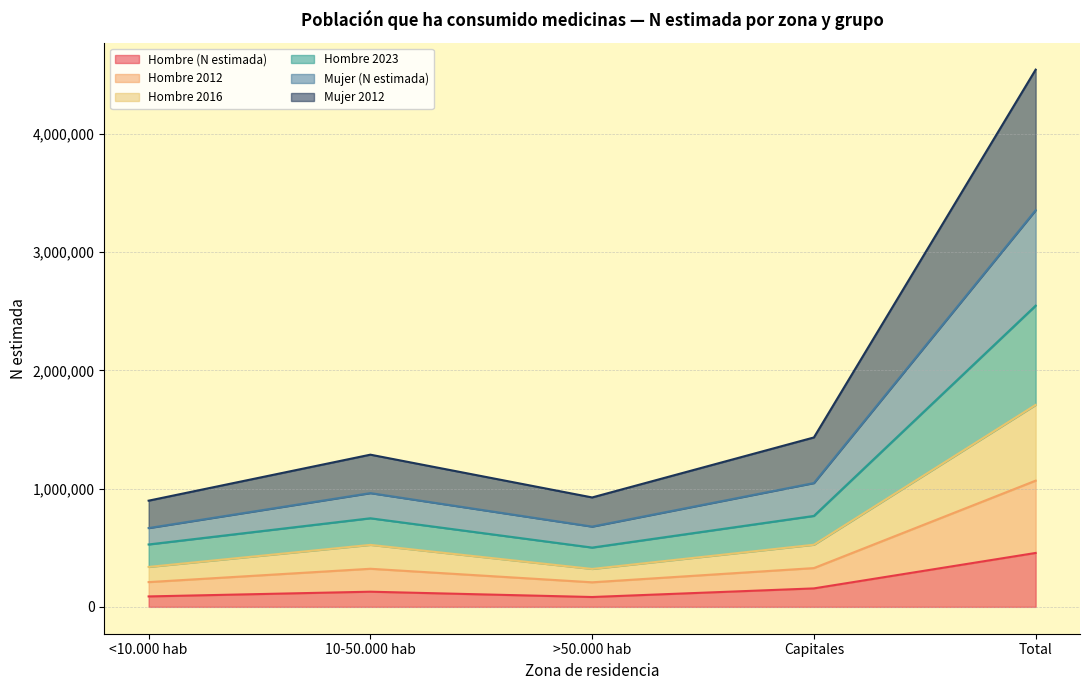

The Hombre (N estimada) series shows 83274 at >50.000 hab. True or false?

True